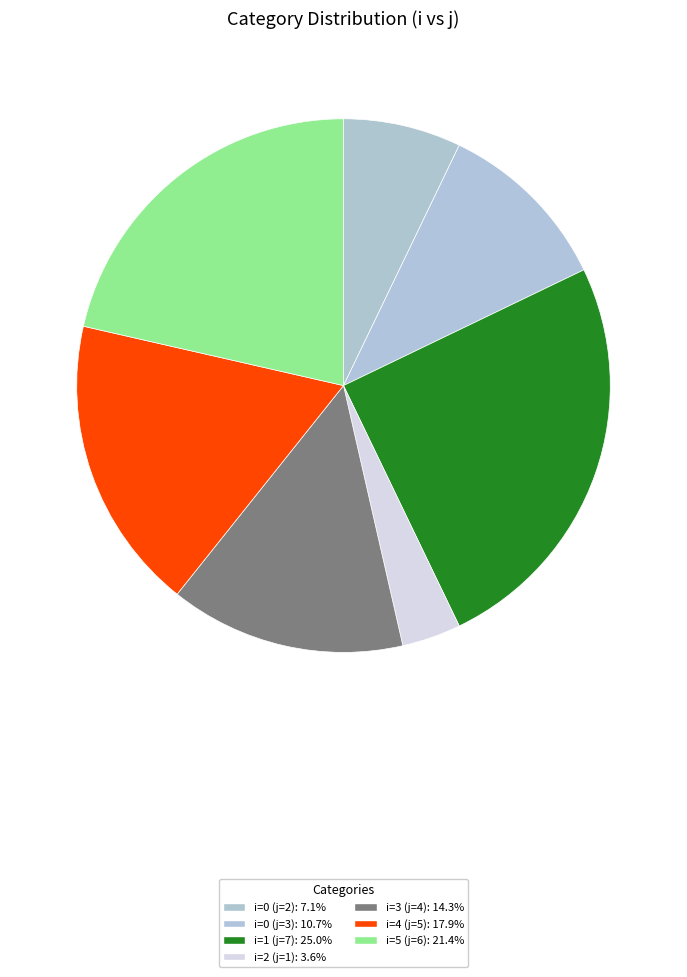

How many slices are in this pie chart?

7